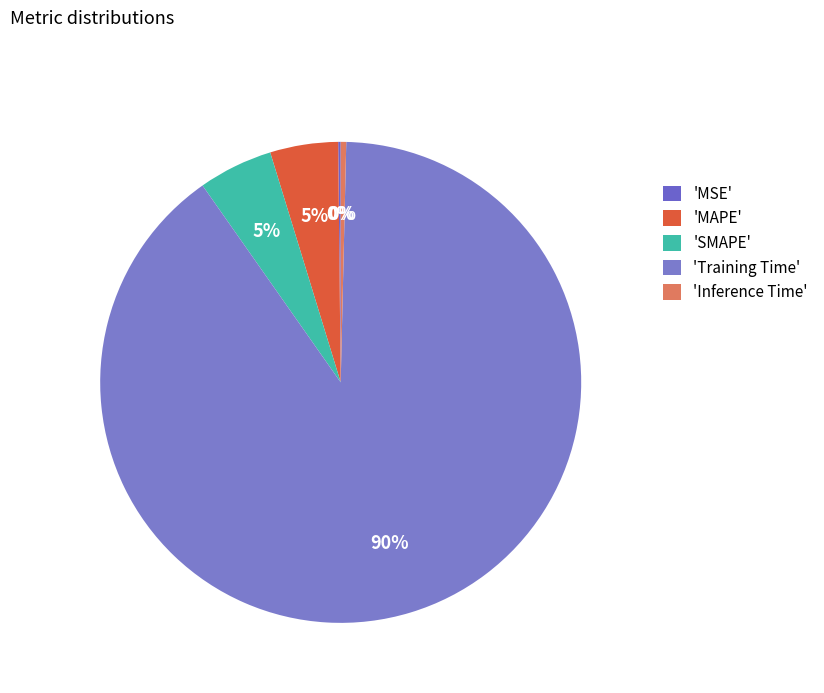

Count the number of slices in the pie.

5